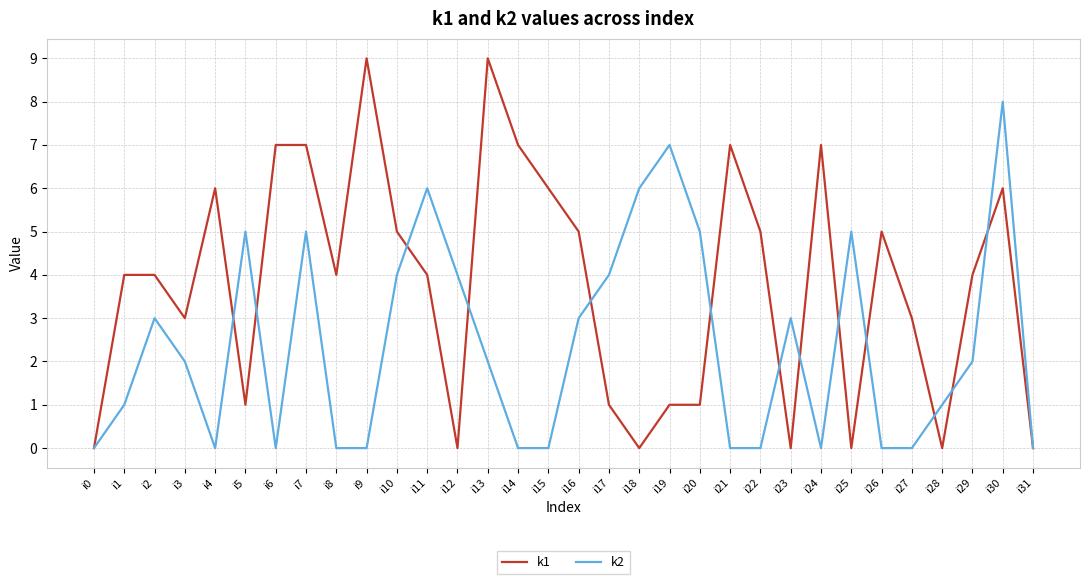

What is the difference between the second highest and minimum values in the k1 series?

9